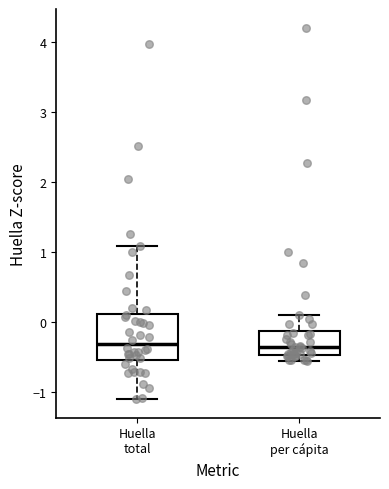

Where is the upper edge of the box for Huella per cápita on the y-axis? The values are not printed on the chart, so give them approximately, as read against the axis.

-0.1